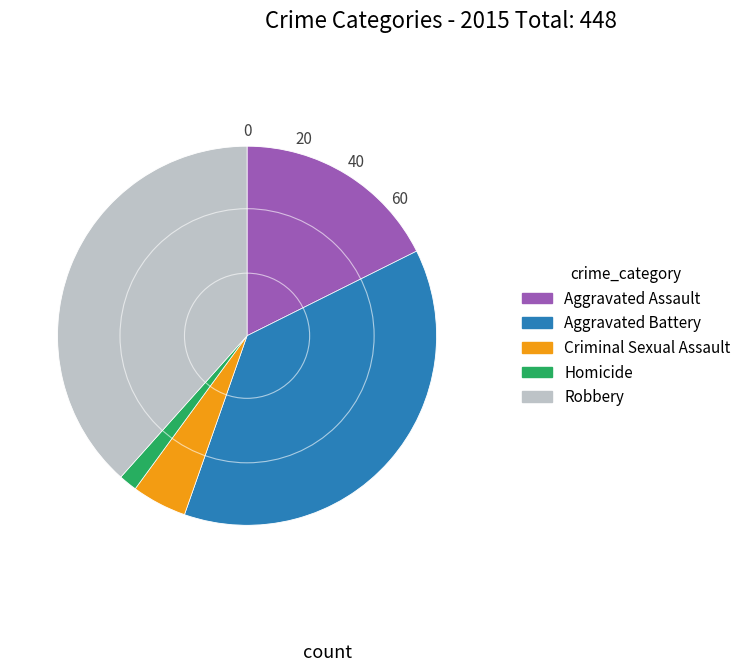

Rank the categories by value from highest to lowest.

Robbery, Aggravated Battery, Aggravated Assault, Criminal Sexual Assault, Homicide